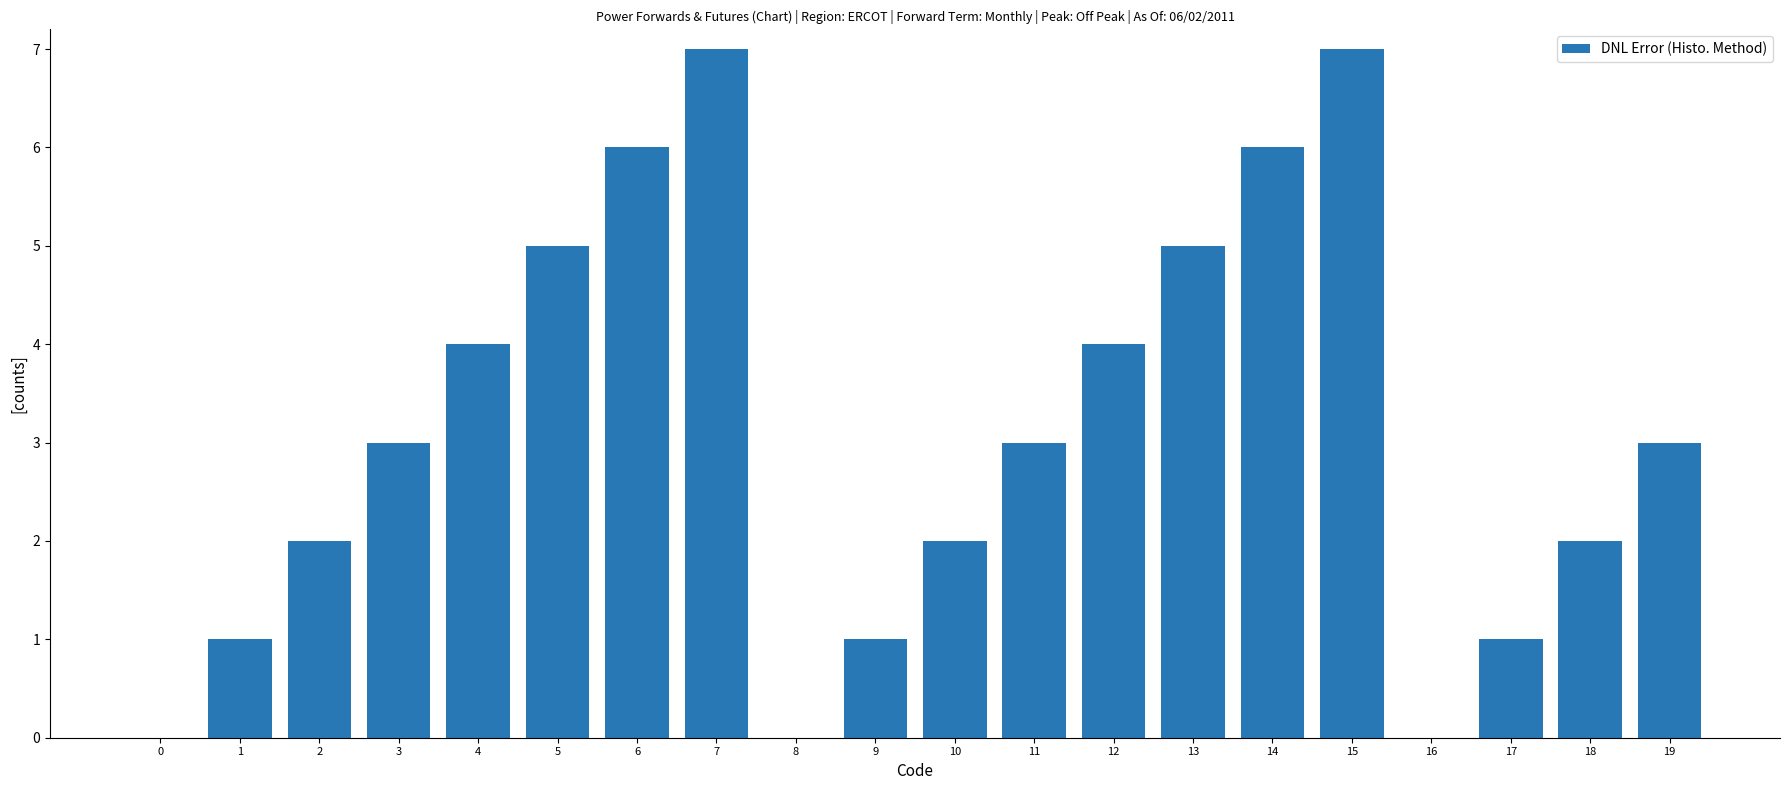

What is the sum of the values at 13 and 15?

12